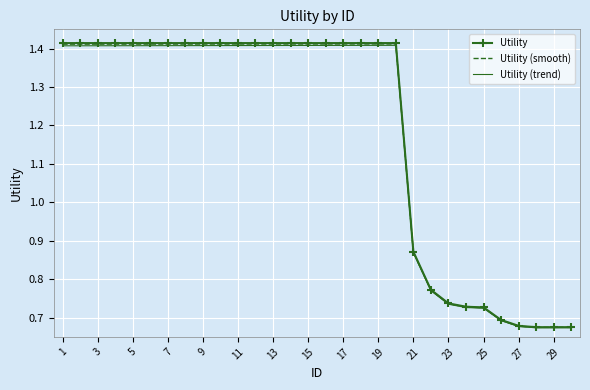

Which series has the largest range (max minus min)?

Utility